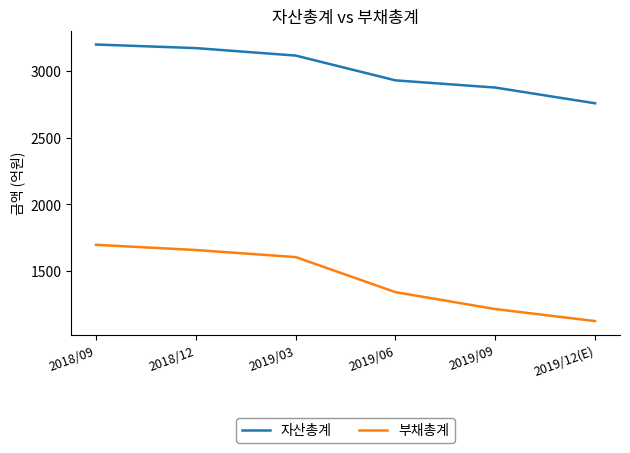

True or false: 자산총계 and 부채총계 intersect in this chart.

False